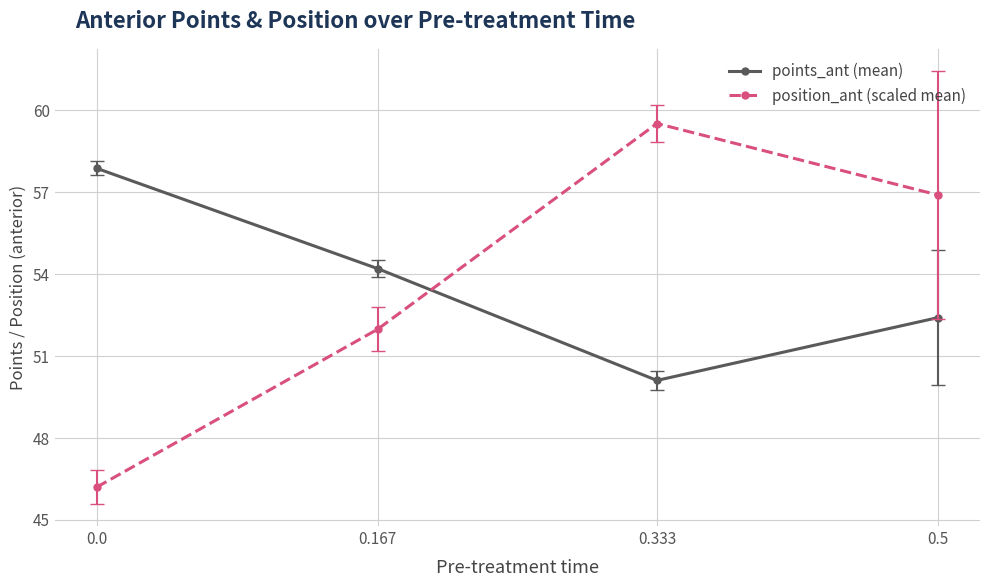

At which label is position_ant (scaled mean) closest to 52?

0.167